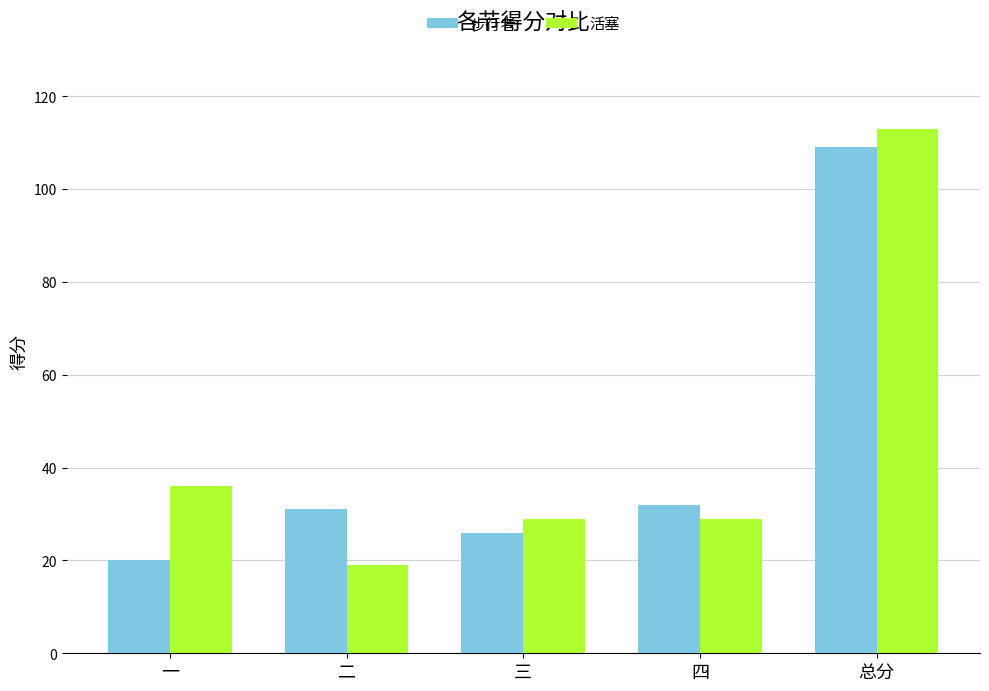

What is the spread (max minus min) of values at 总分?

4